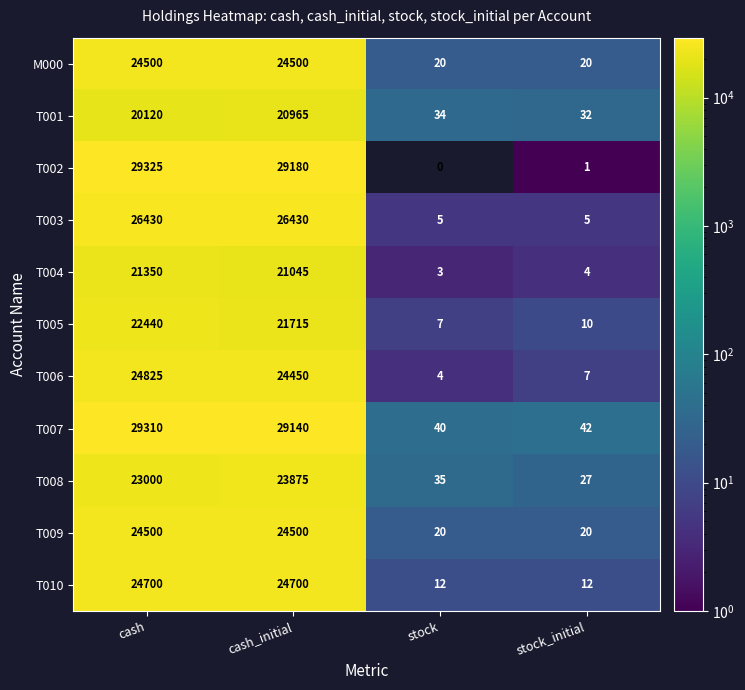

Rank the categories by T008 value from lowest to highest.

stock_initial, stock, cash, cash_initial